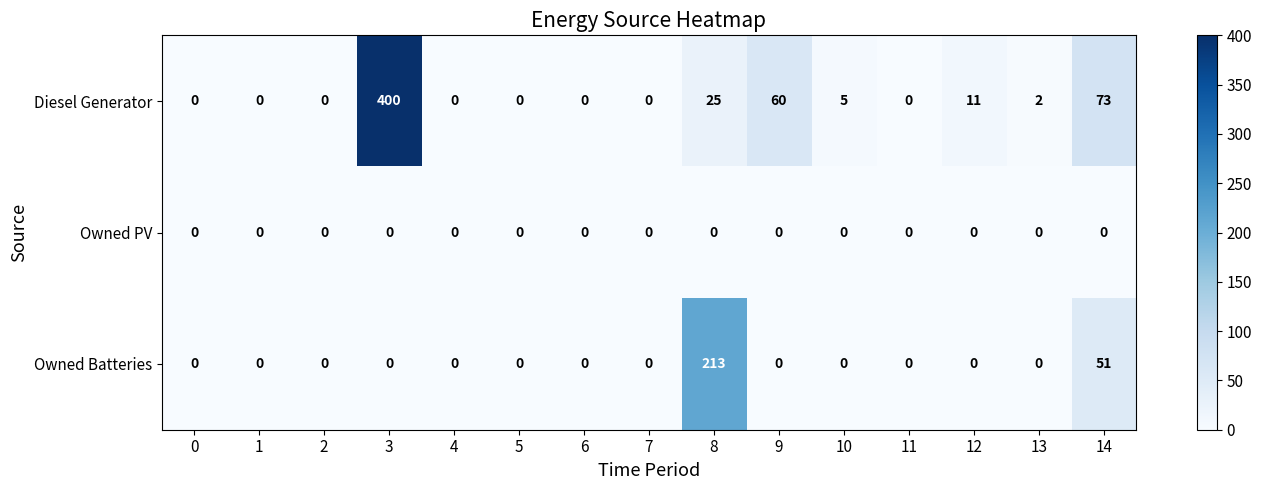

Count the number of categories in the chart.

15